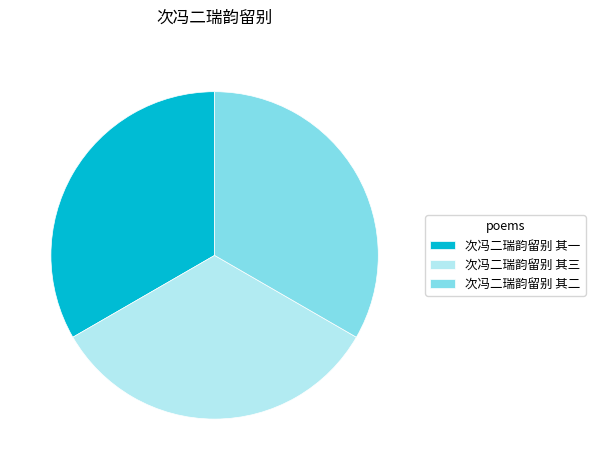

Combined, do 次冯二瑞韵留别 其三 and 次冯二瑞韵留别 其二 account for over 50%?

Yes